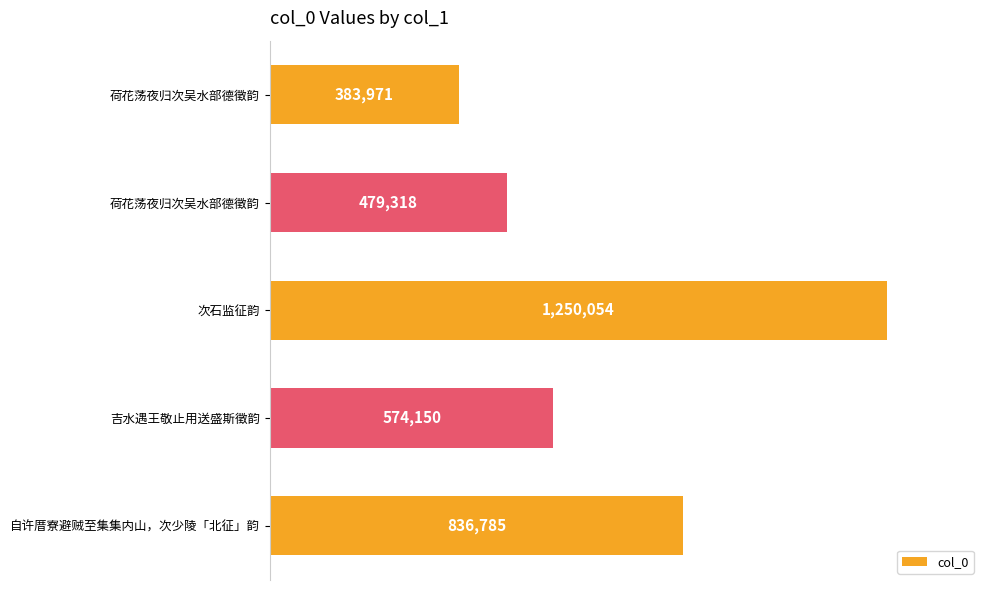

What is the average value?

704856